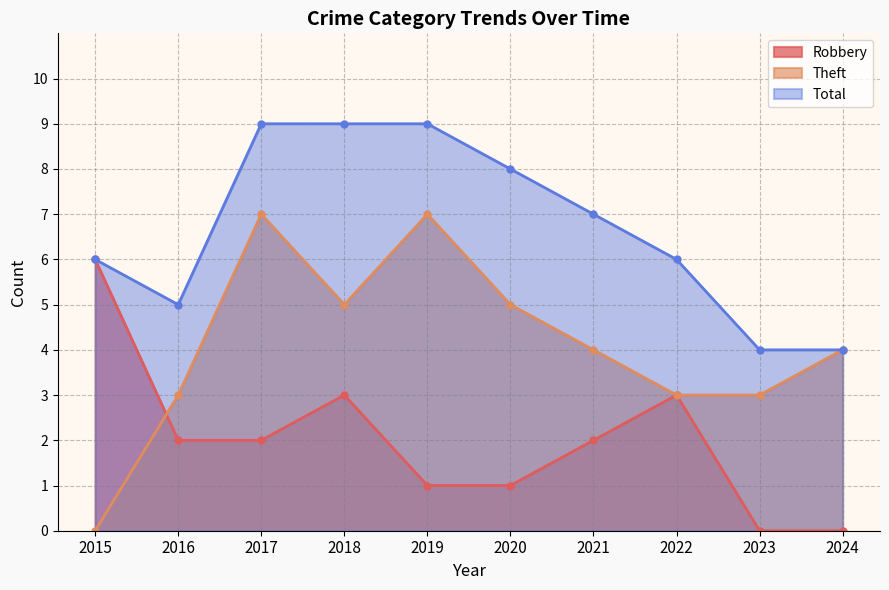

What is the difference between the second highest and second lowest values in the Theft series?

4